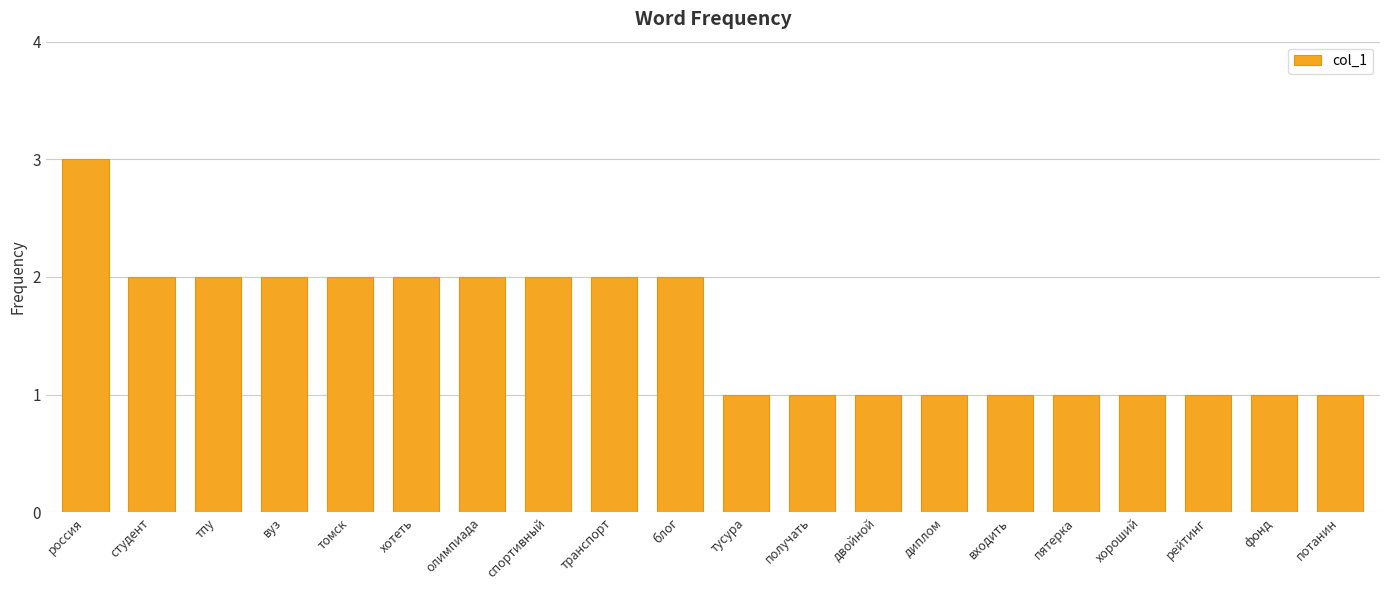

Reading left to right, what are all the values shown in this chart?

3	2	2	2	2	2	2	2	2	2	1	1	1	1	1	1	1	1	1	1